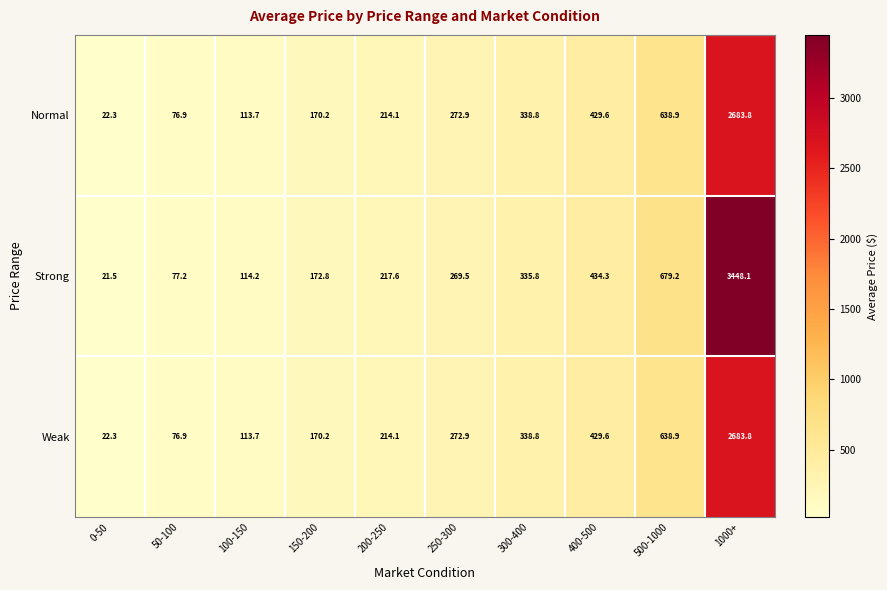

What is the smallest value displayed?

21.5